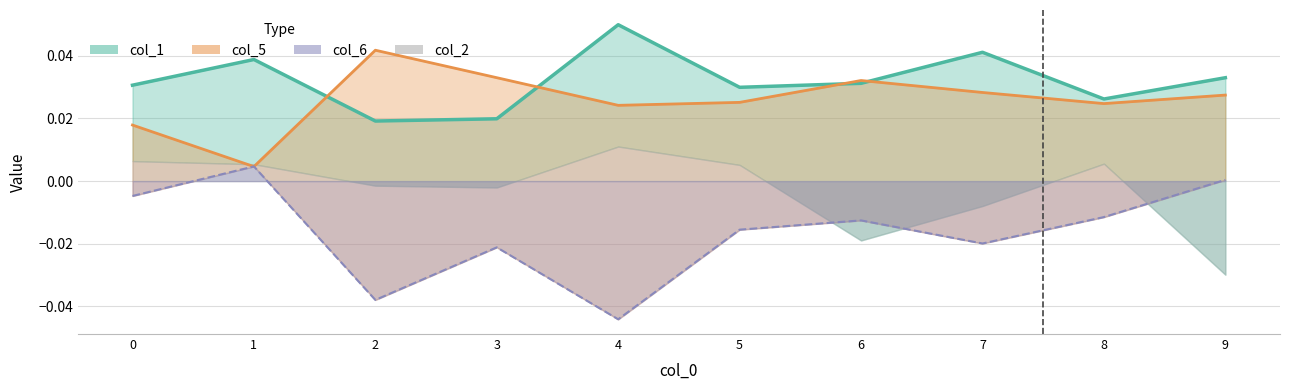

At which category is the sum across all series the highest?

9